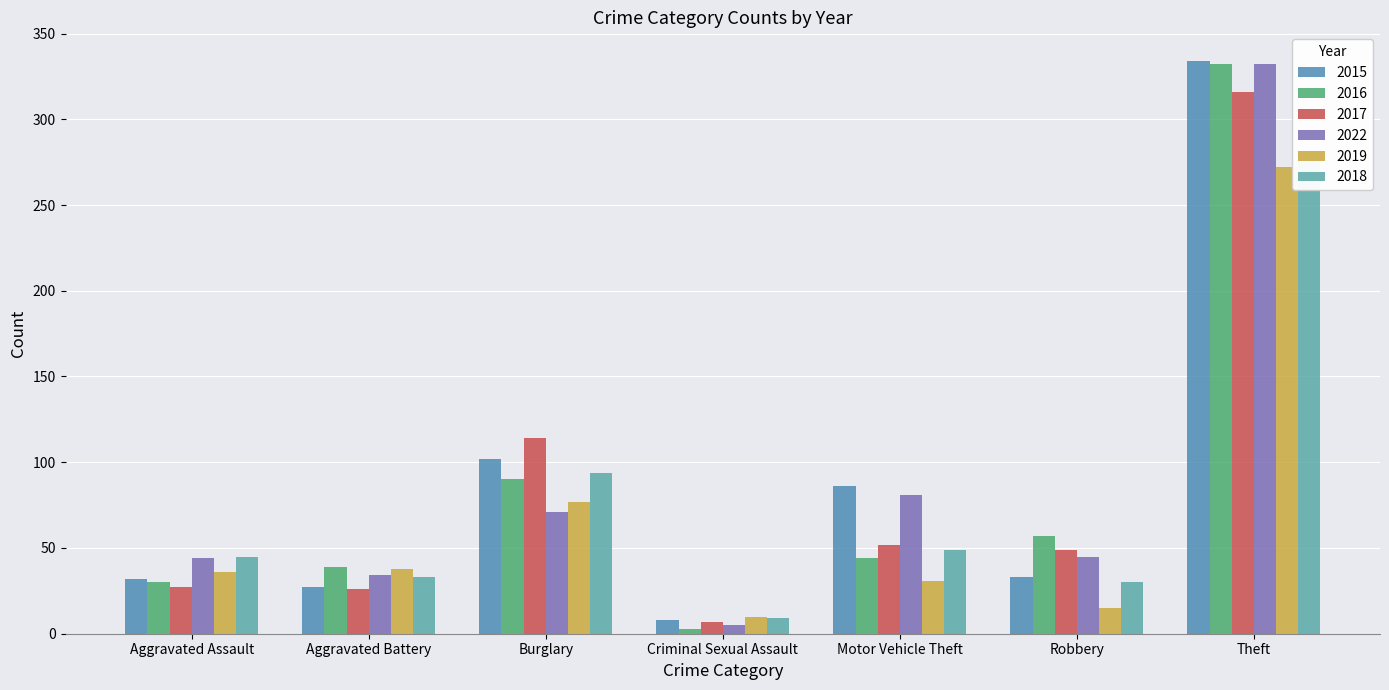

What is the difference between the second highest and second lowest values in the 2016 series?

60